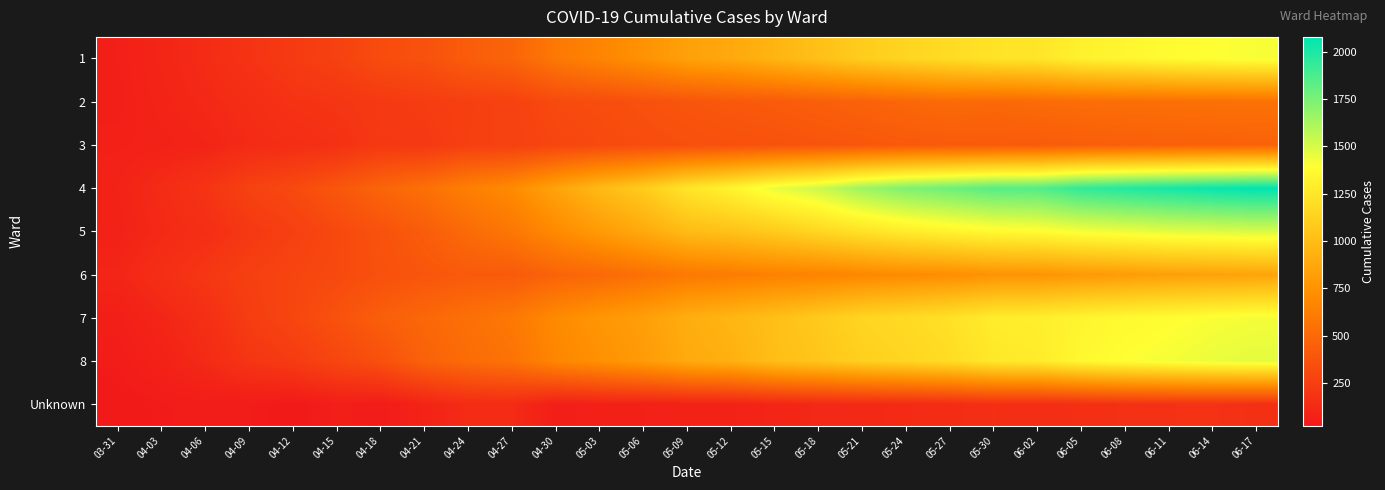

At which category is the sum across all series the highest?

06-17